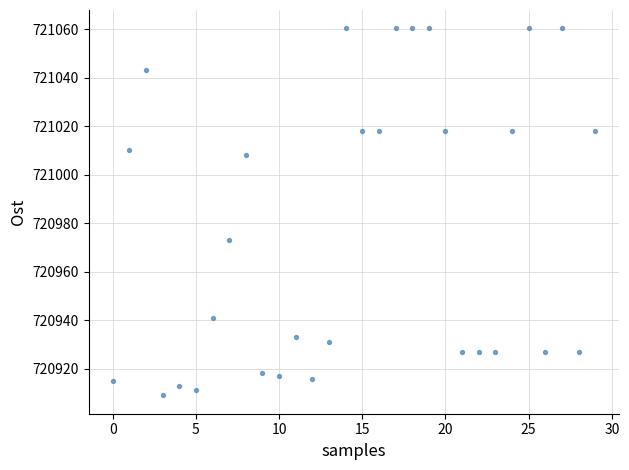

What is the range of Y values (max minus min)?

151.3